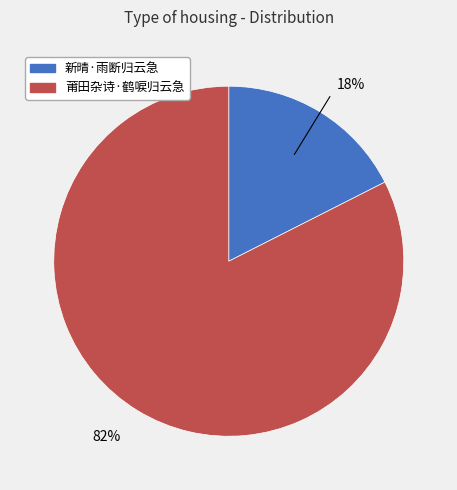

Count the number of slices in the pie.

2